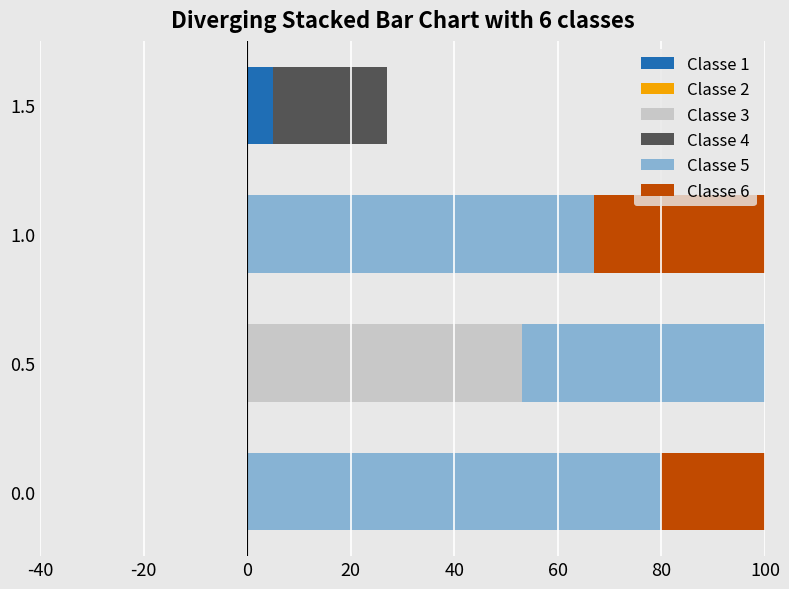

How many groups of bars are there?

4